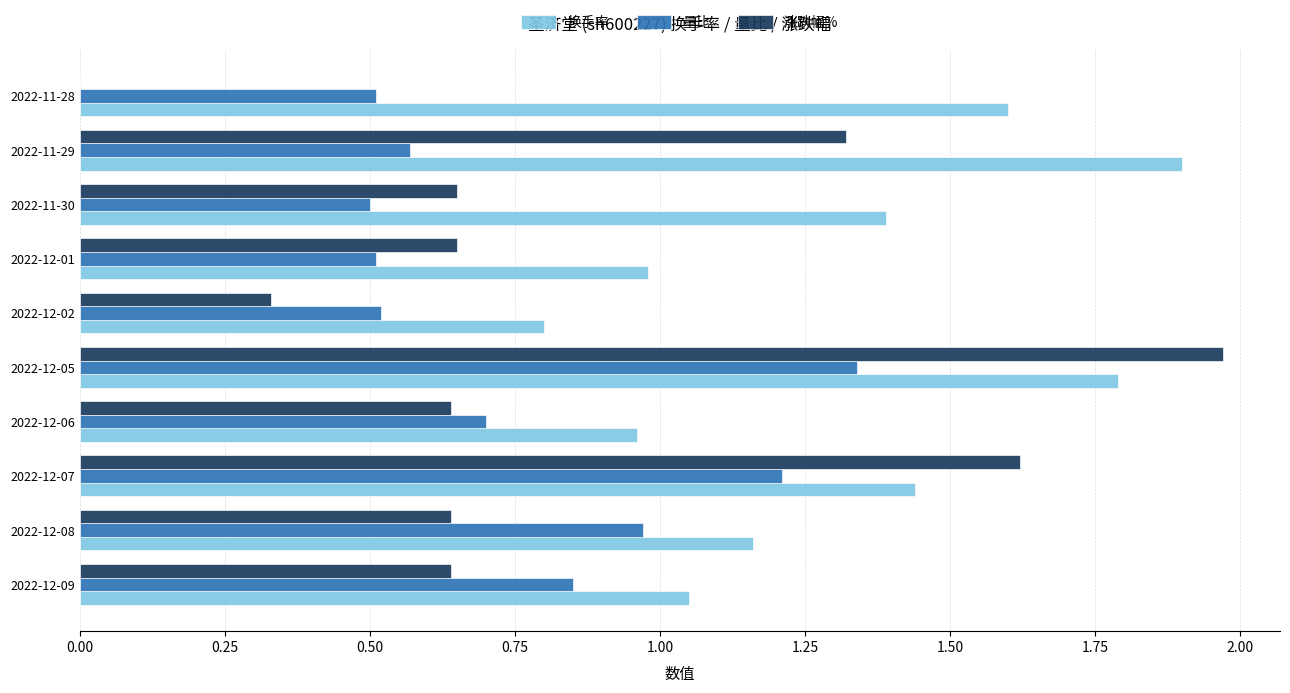

Which series has the largest total across all categories?

换手率